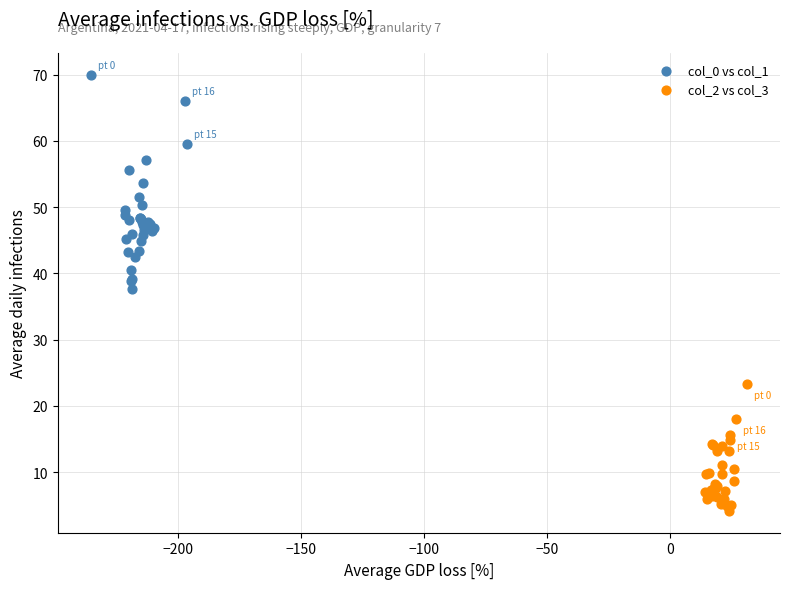

Which series contains the highest Y value?

col_0 vs col_1